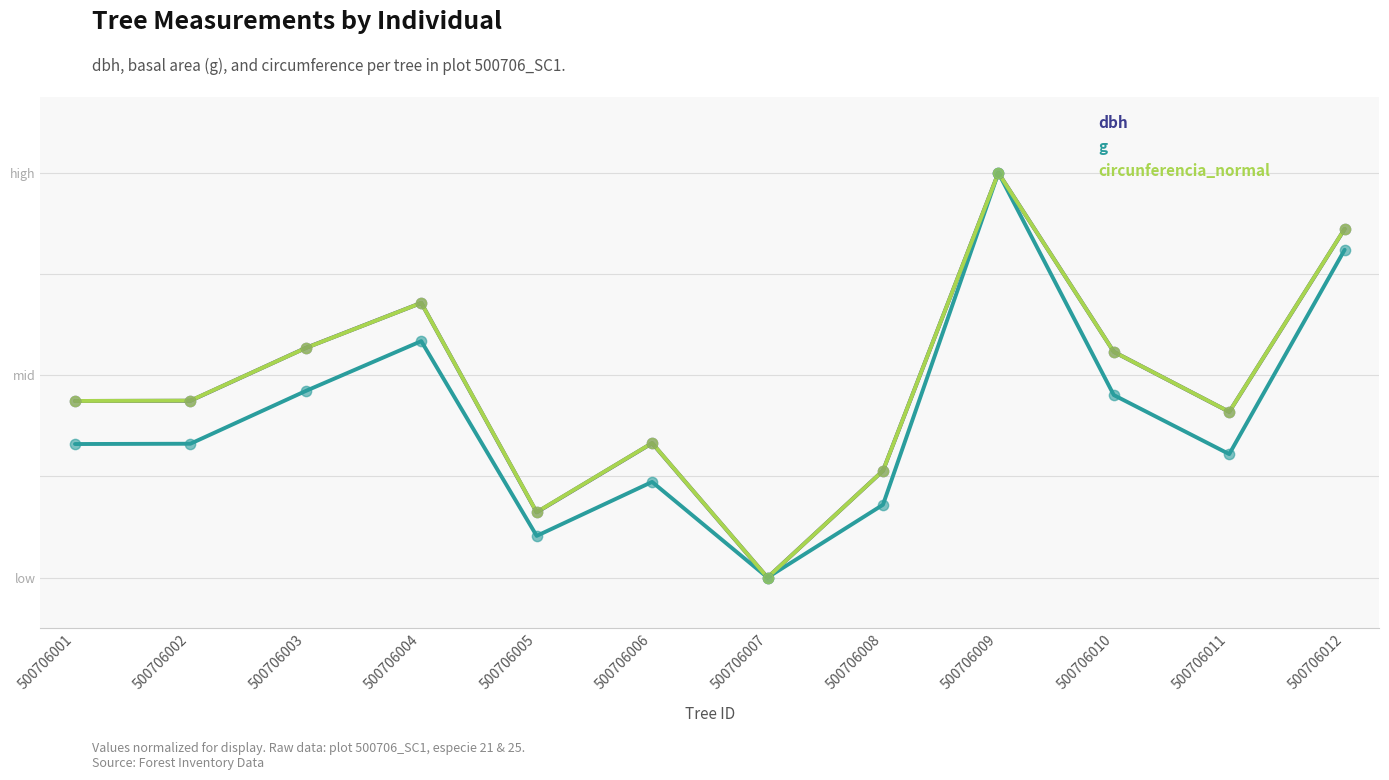

Is the value of circunferencia_normal at 500706001 greater than the value of dbh at 500706006?

Yes